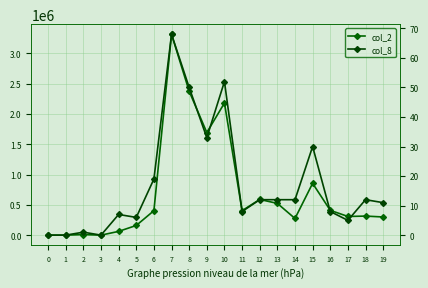

Where is the first local minimum for col_2?

3